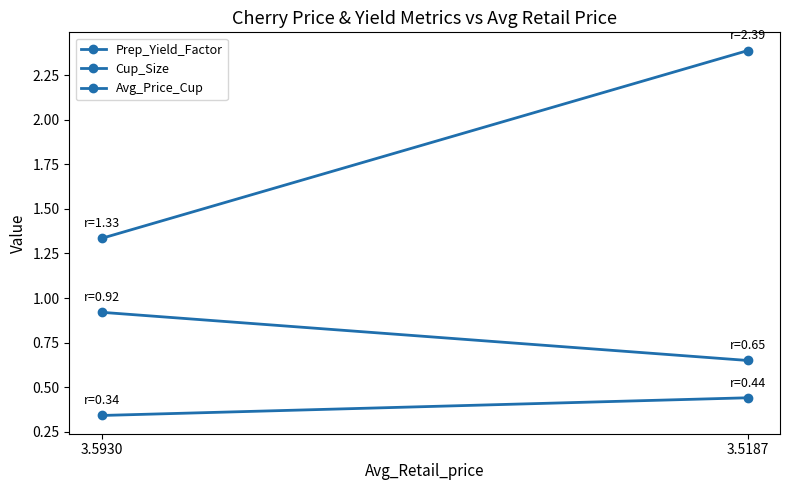

At how many categories does at least one series exceed 1?

2